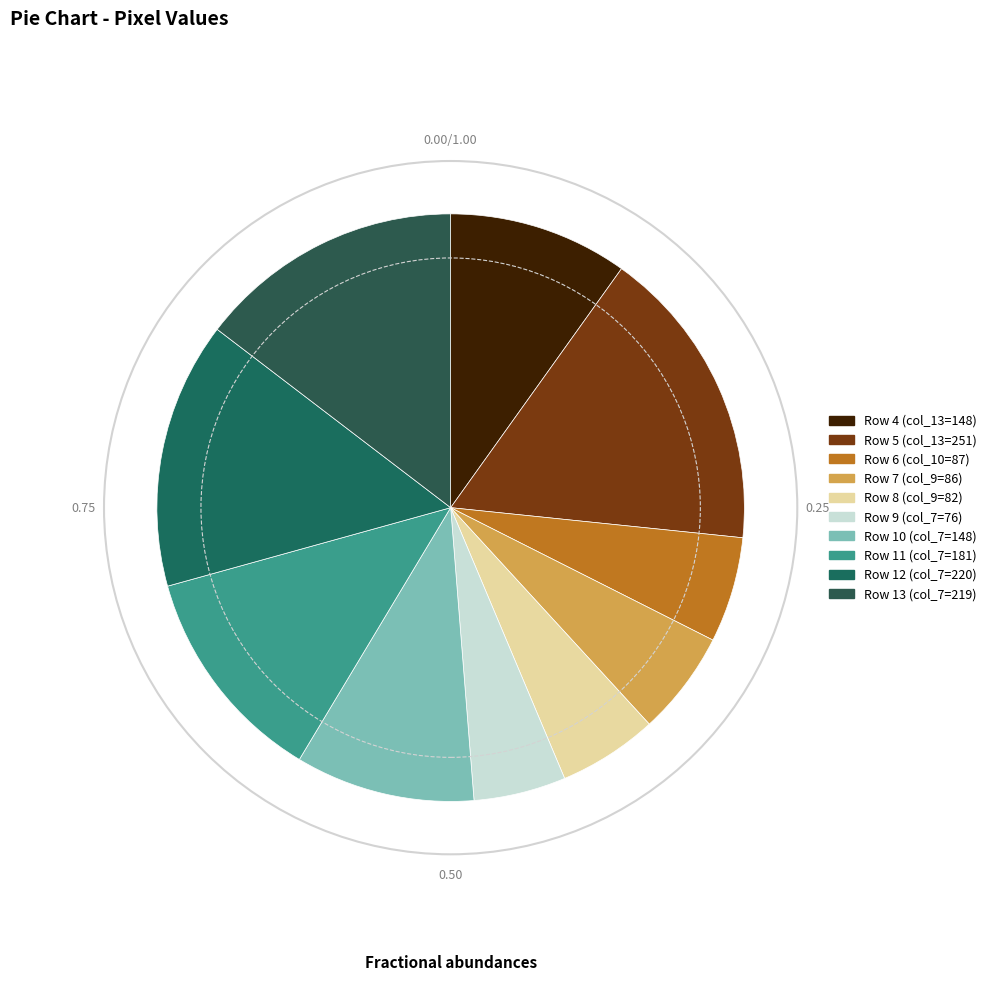

Which has a higher value, Row 12 (col_7=220) or Row 5 (col_13=251)?

Row 5 (col_13=251)